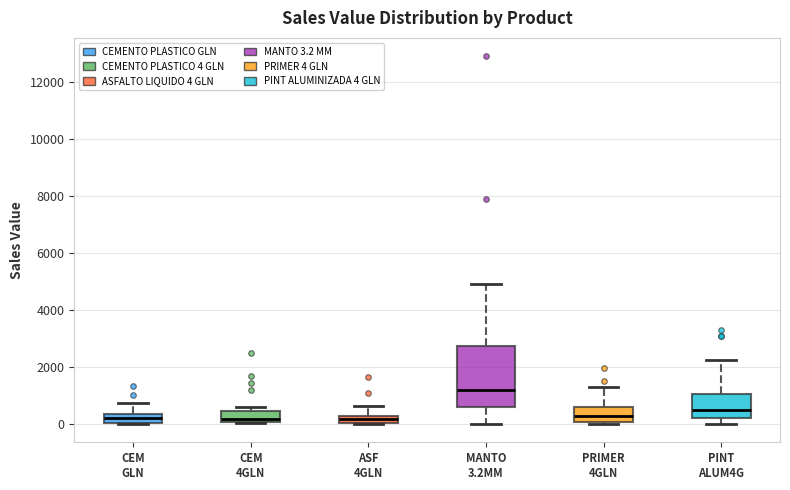

Comparing the boxes themselves (not the whiskers), which one is the tallest?

MANTO 3.2MM